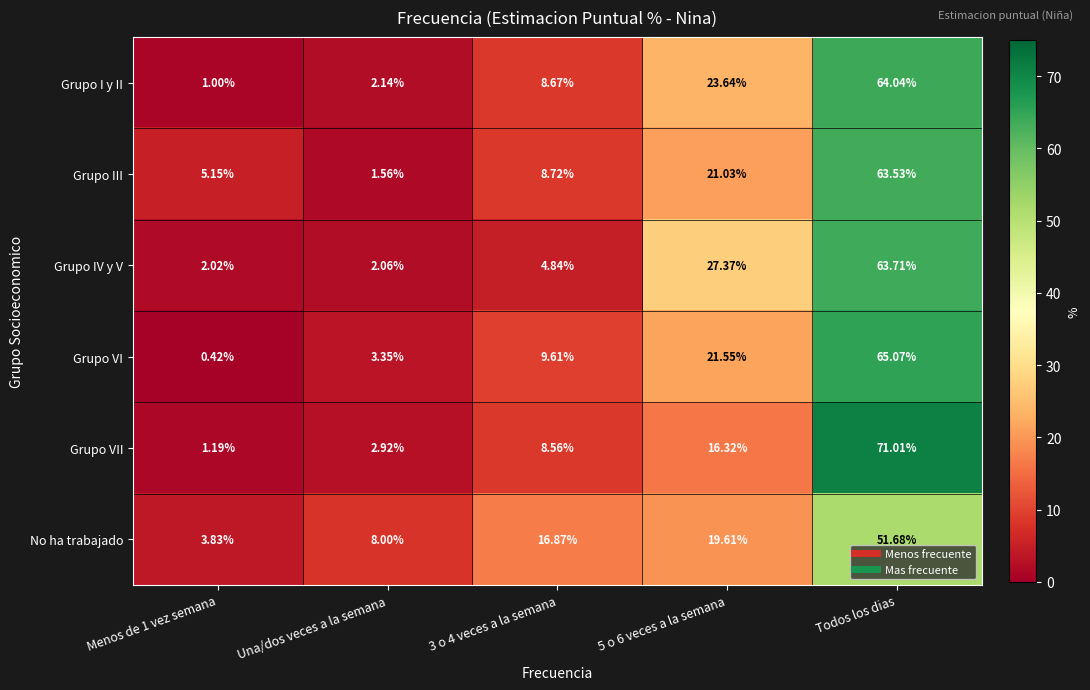

Between Una/dos veces a la semana and 5 o 6 veces a la semana, which series saw the biggest shift?

Grupo IV y V